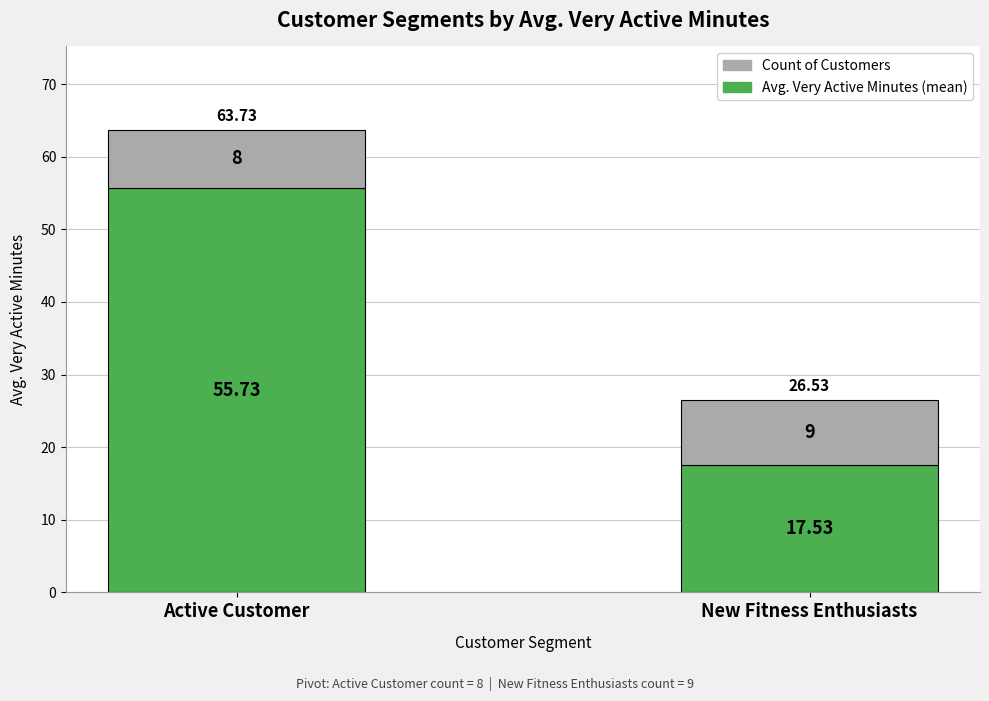

At which category is the sum across all series the highest?

Active Customer